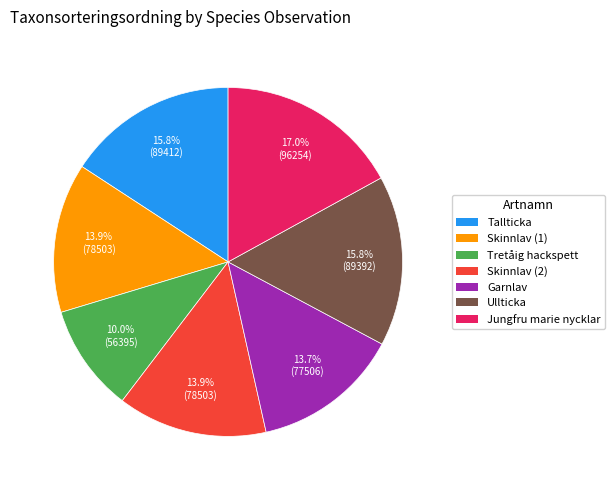

Does any single category account for the majority?

No